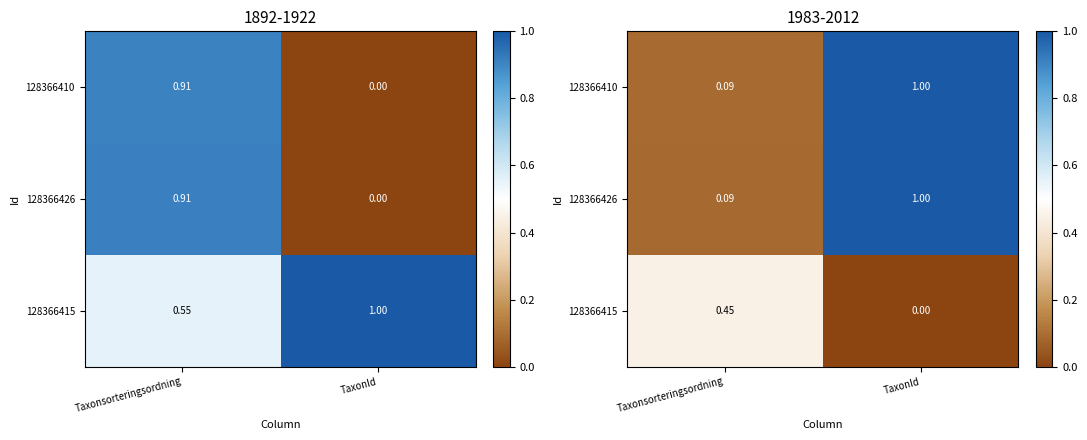

Is it true that 128366426 equals 0.1 at Taxonsorteringsordning?

False